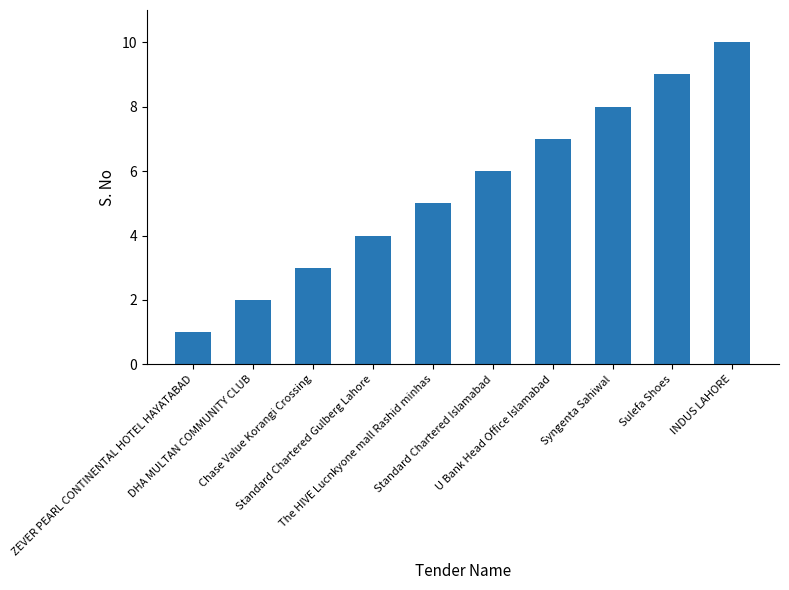

What is the ratio of the value at Standard Chartered Gulberg Lahore to the value at ZEVER PEARL CONTINENTAL HOTEL HAYATABAD?

4.0